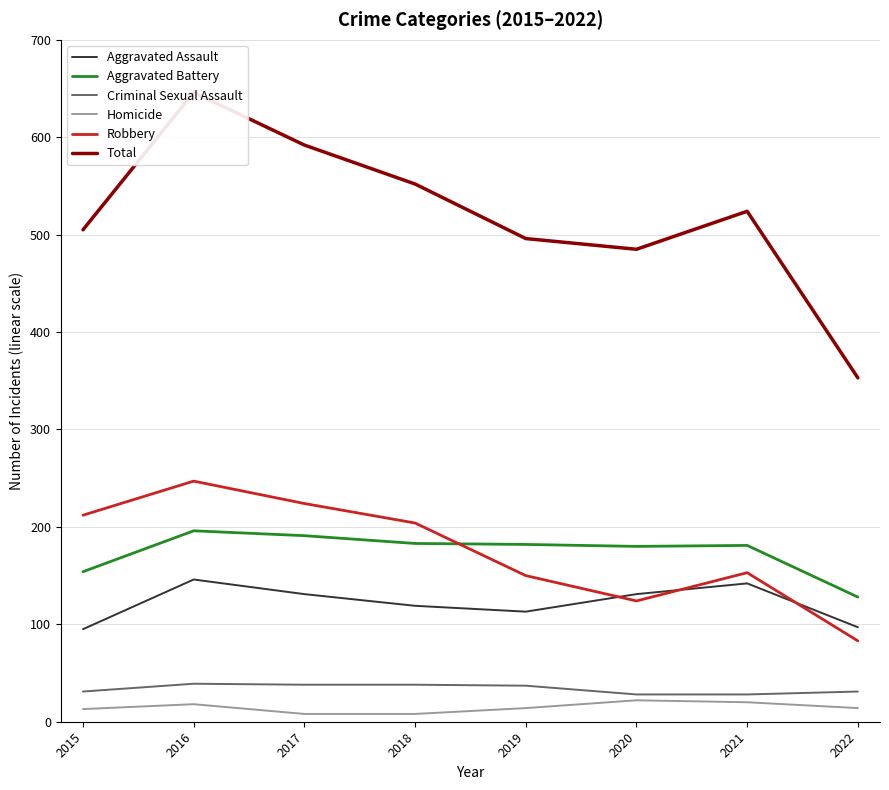

Rank the series by their maximum value, from lowest to highest.

Homicide, Criminal Sexual Assault, Aggravated Assault, Aggravated Battery, Robbery, Total